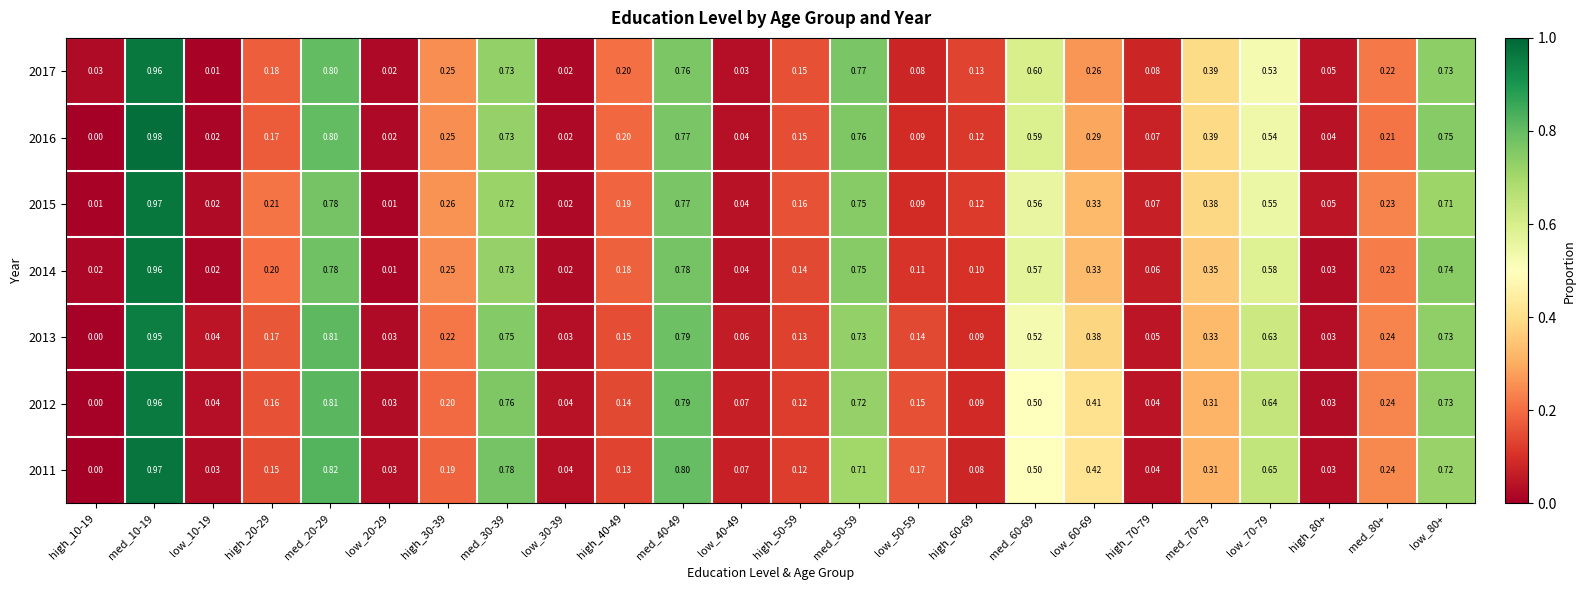

Is the value of 2015 at low_30-39 greater than the value of 2014 at high_50-59?

No